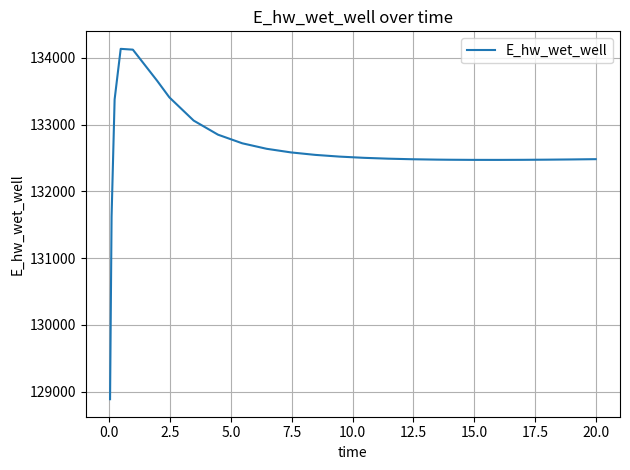

What is the difference between the maximum and minimum values?

5248.1